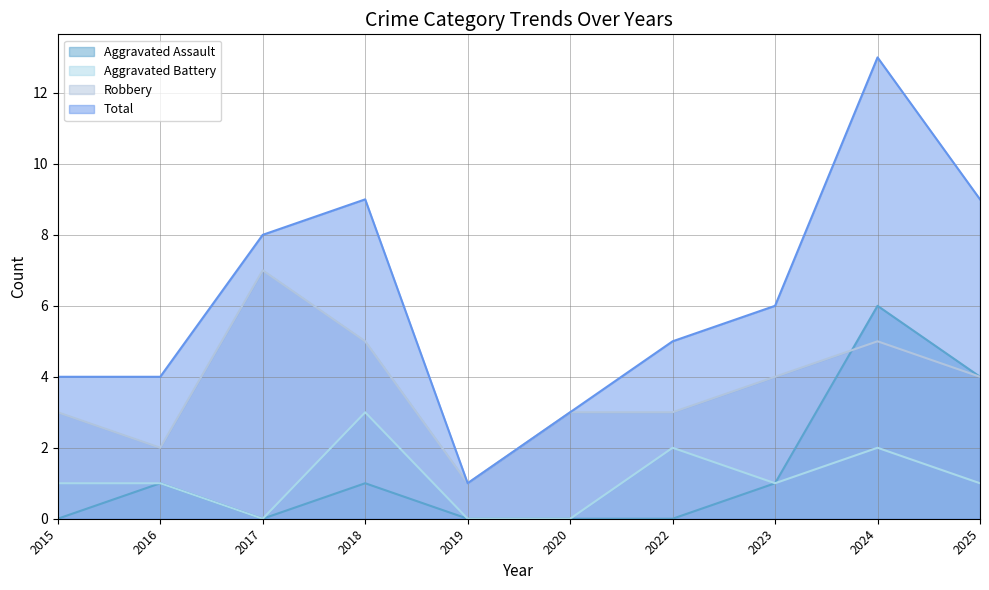

The Total series shows 9 at 2025. True or false?

True